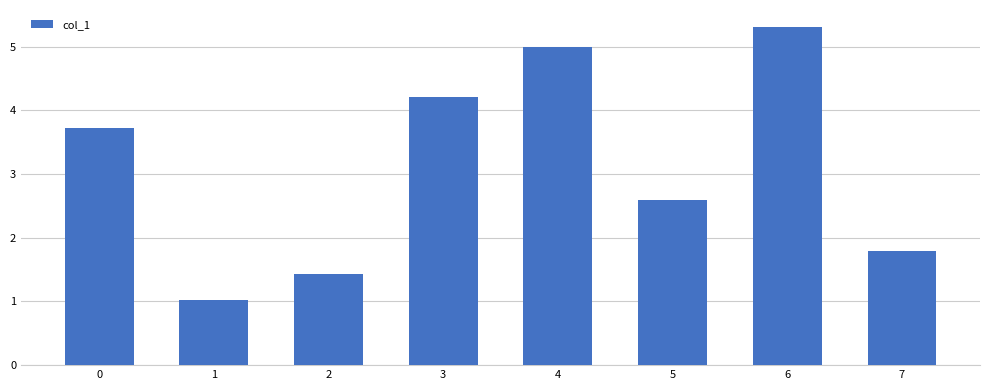

Reading right to left, what are all the values shown in this chart?

1.8	5.3	2.6	5.0	4.2	1.4	1.0	3.7